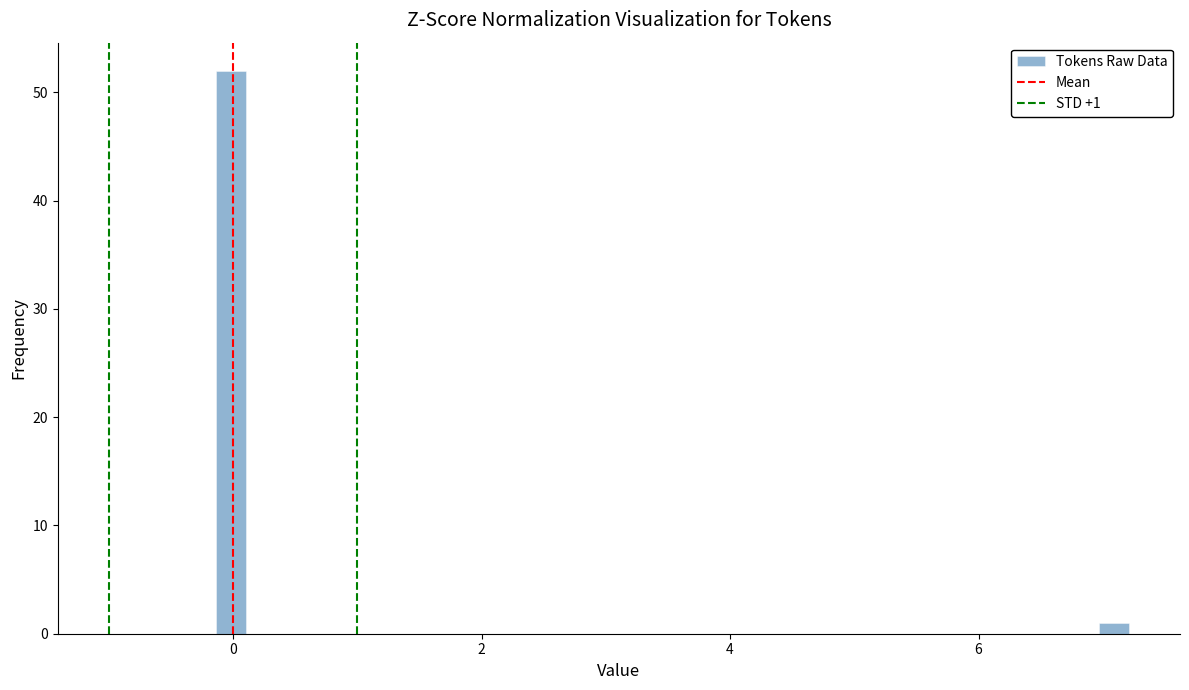

Around what value on the x-axis is the tallest bar? Give the approximate position of its centre, as read against the axis.

0.0